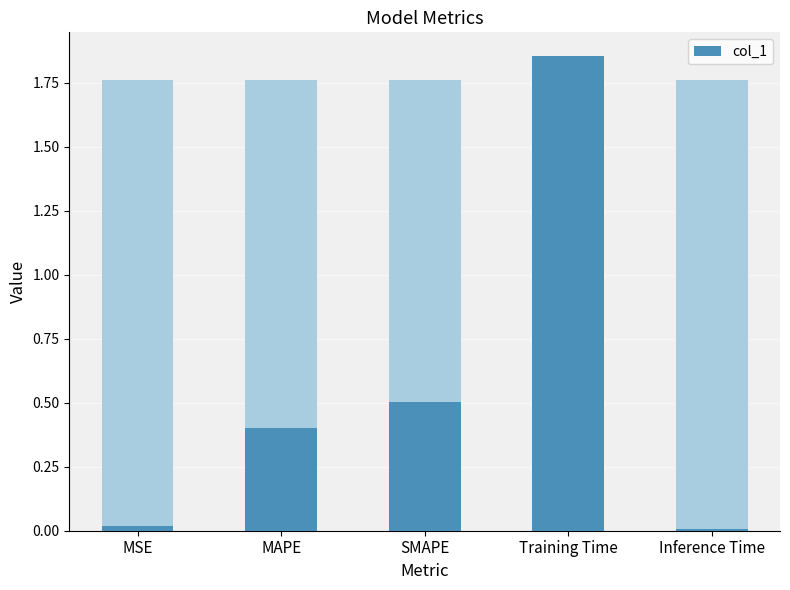

Reading right to left, what are all the values shown in this chart?

0.0	1.9	0.5	0.4	0.0